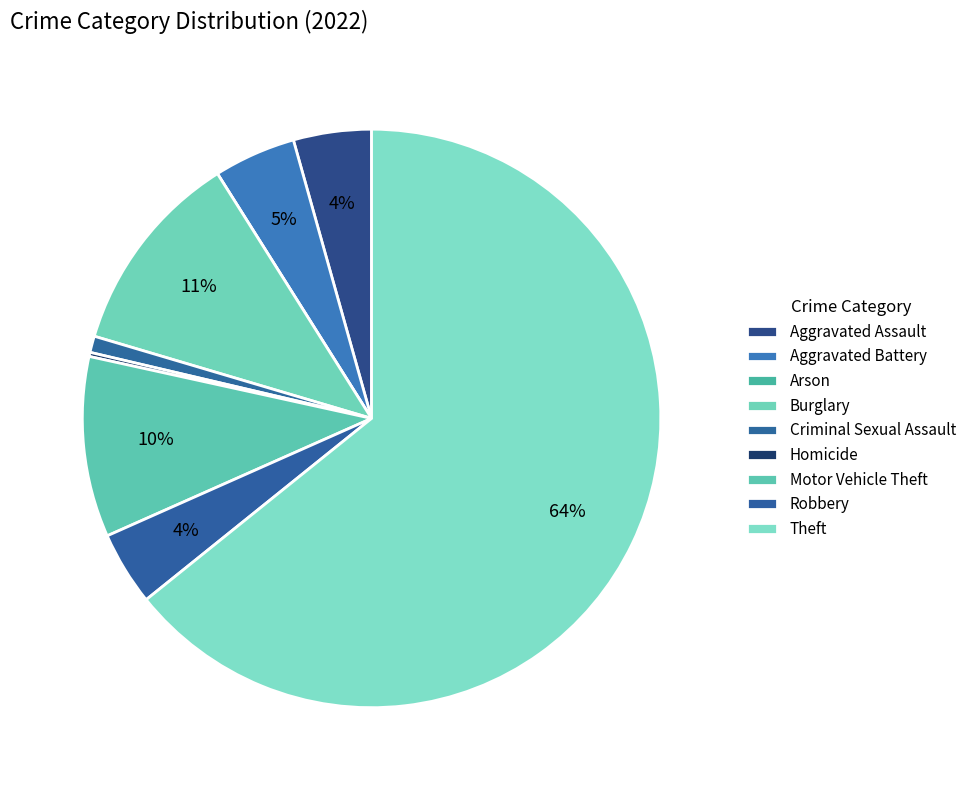

Which category has the biggest portion of the pie?

Theft